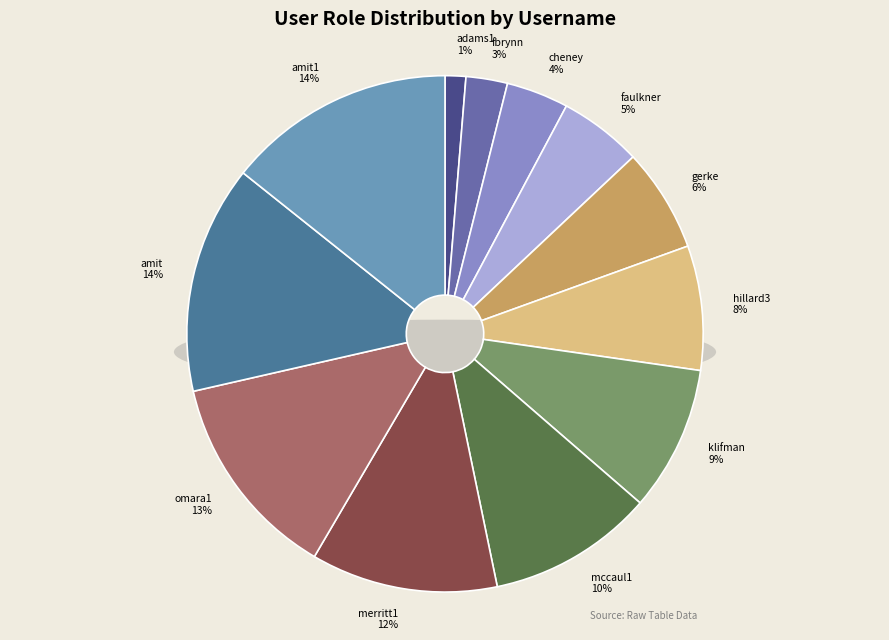

Approximately how many times larger is the value at adams1 compared to klifman?

0.1